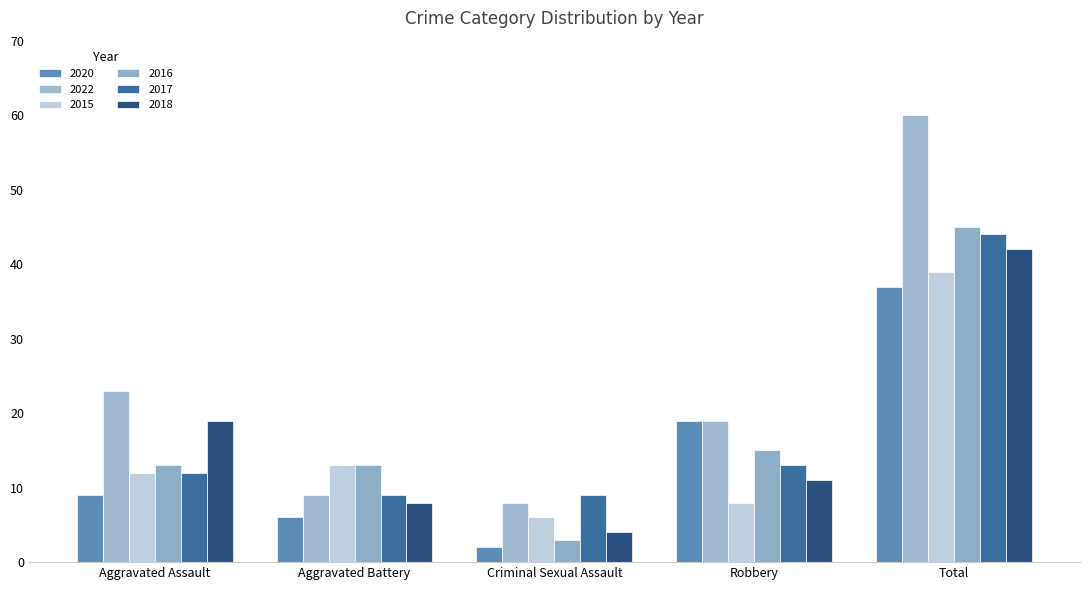

List the series in order of their peak value, highest first.

2022, 2016, 2017, 2018, 2015, 2020